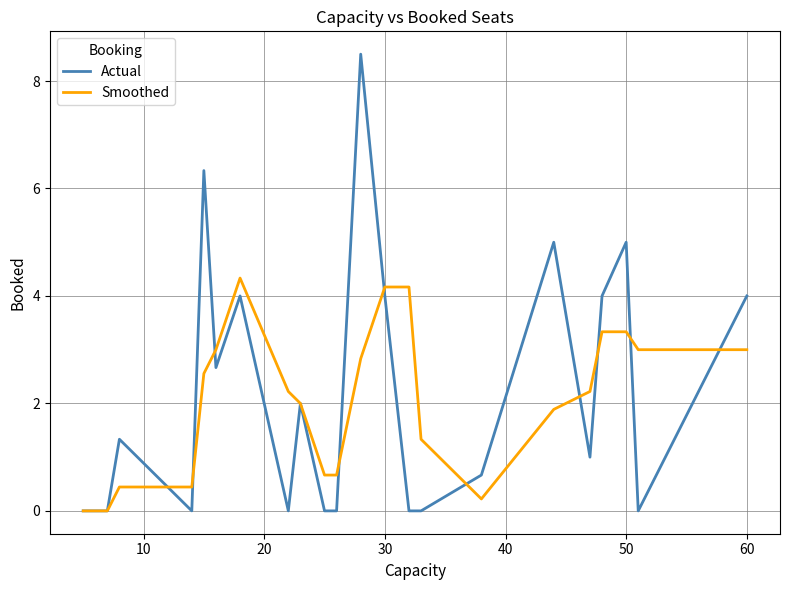

What is the maximum value for Actual?

8.5